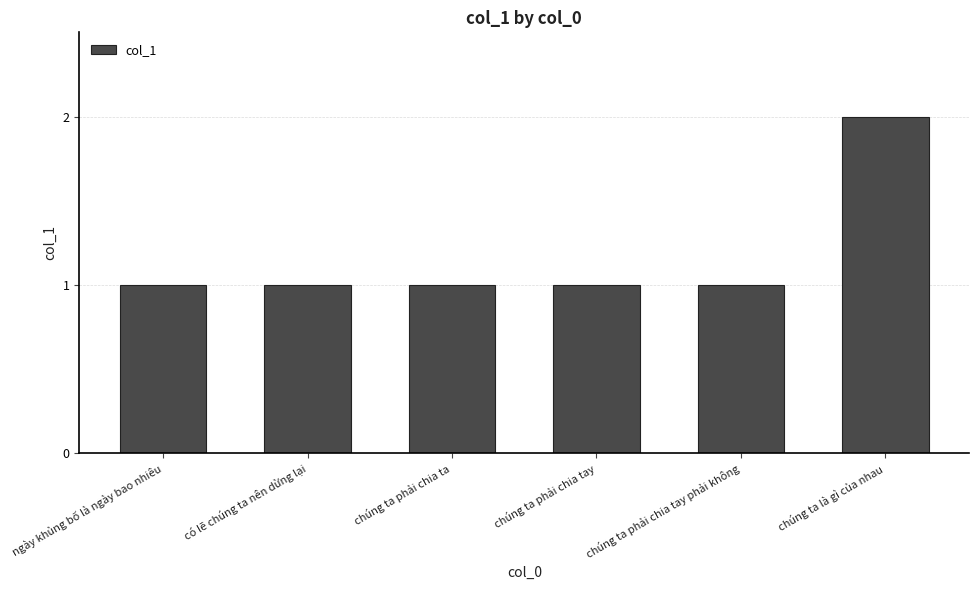

Which label corresponds to the largest value in the chart?

chúng ta là gì của nhau